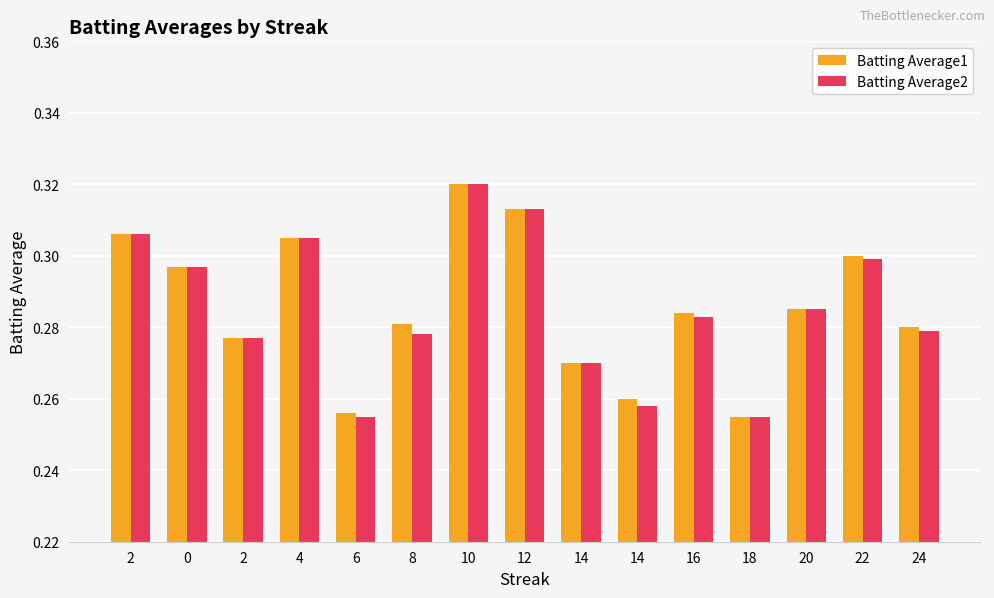

What is the difference between the maximum and minimum values in the Batting Average2 series?

0.1